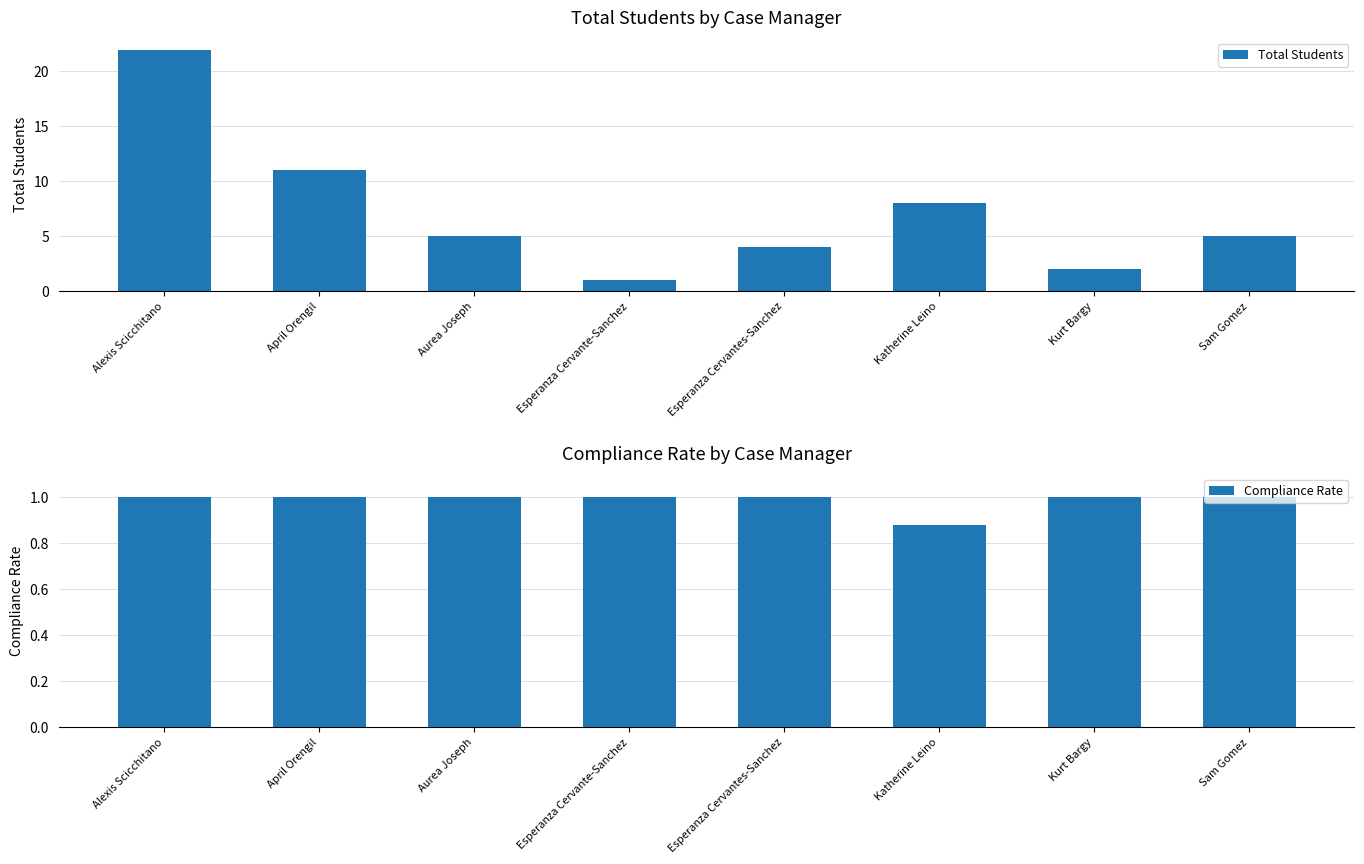

What is the sum of the Compliance Rate values at April Orengil and Alexis Scicchitano?

2.0